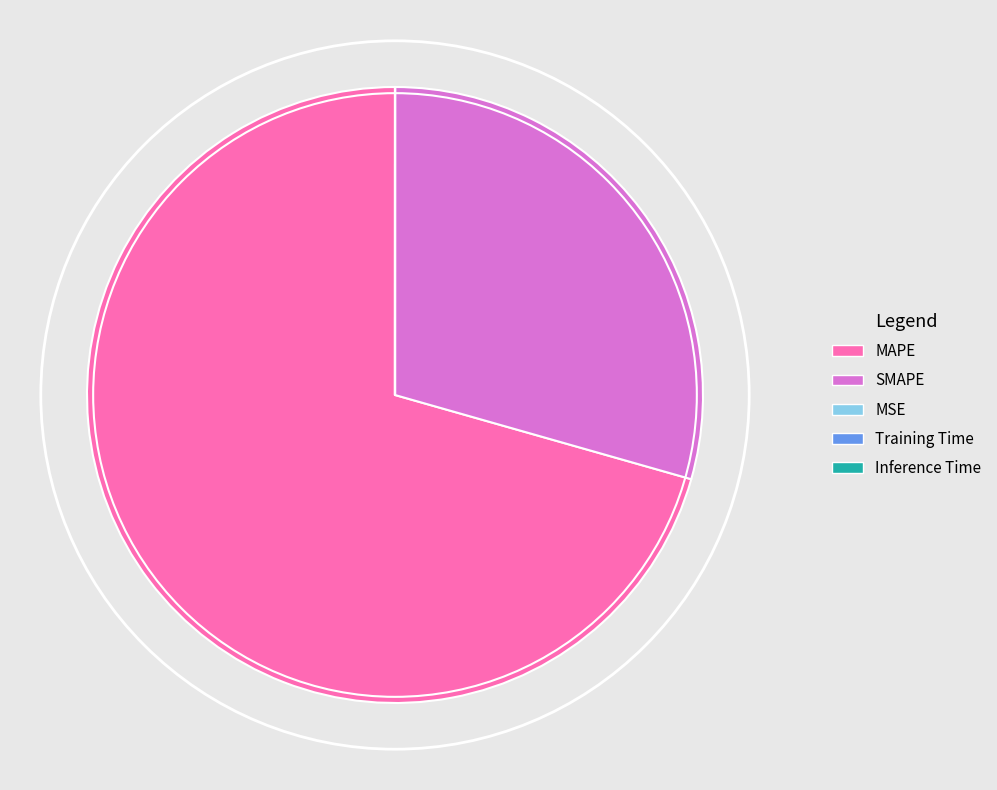

What is the ratio of the value at MAPE to the value at SMAPE?

2.4